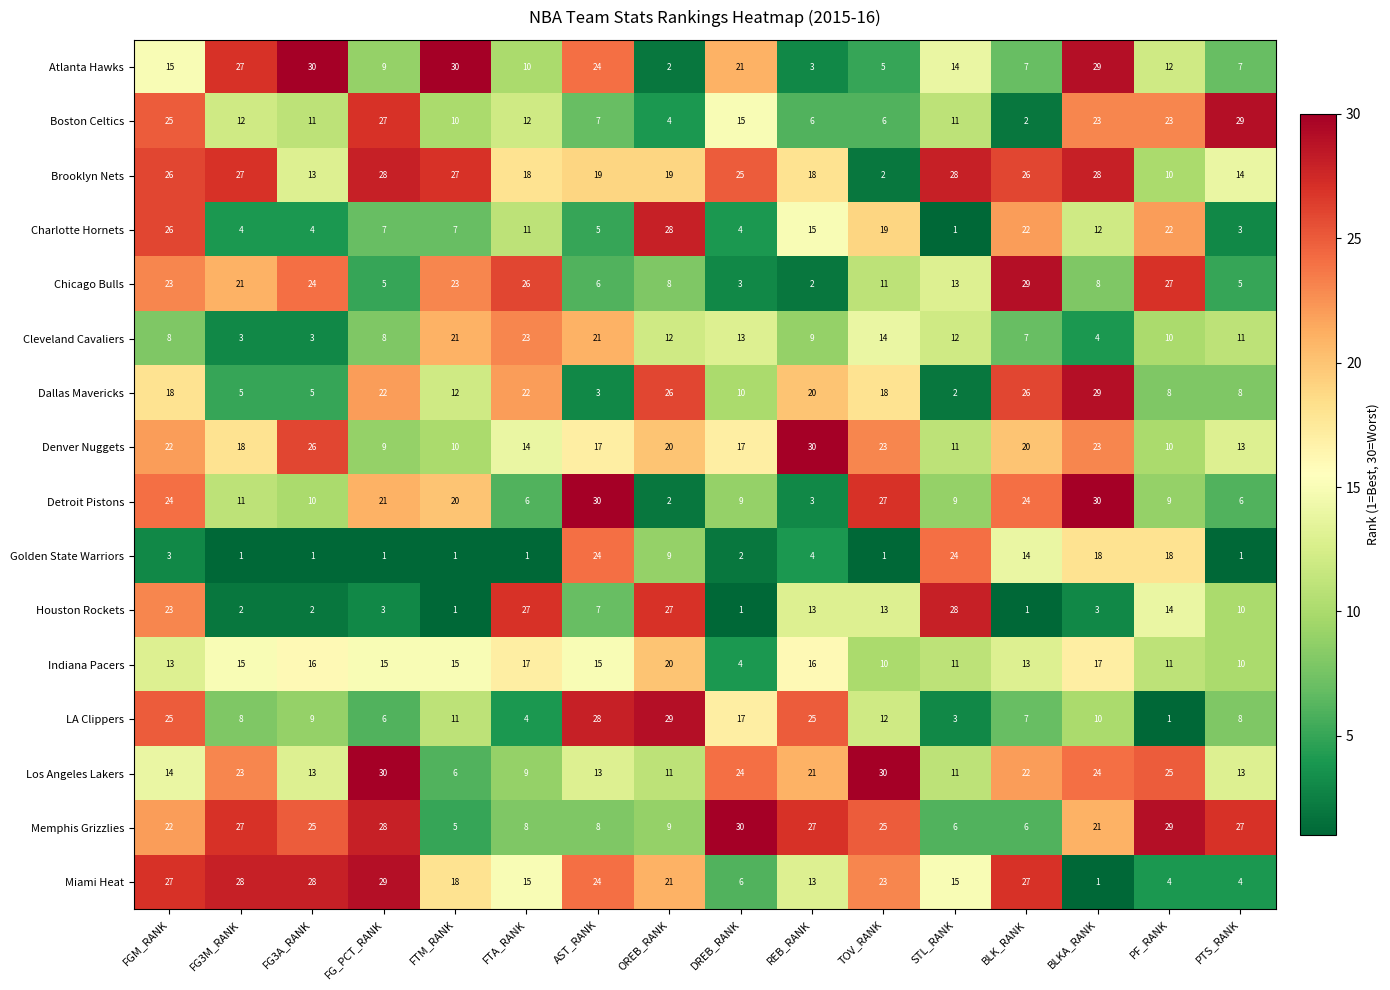

What is the maximum value for Golden State Warriors?

24